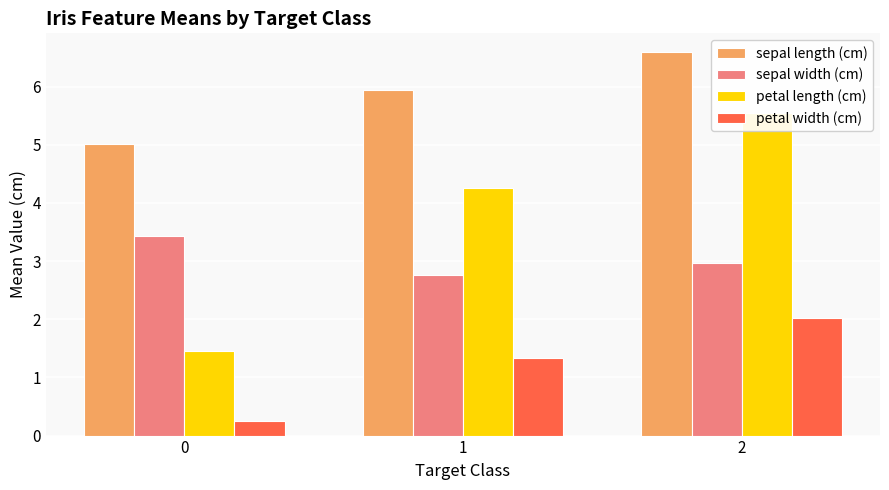

Between 0 and 1, which series saw the biggest shift?

petal length (cm)